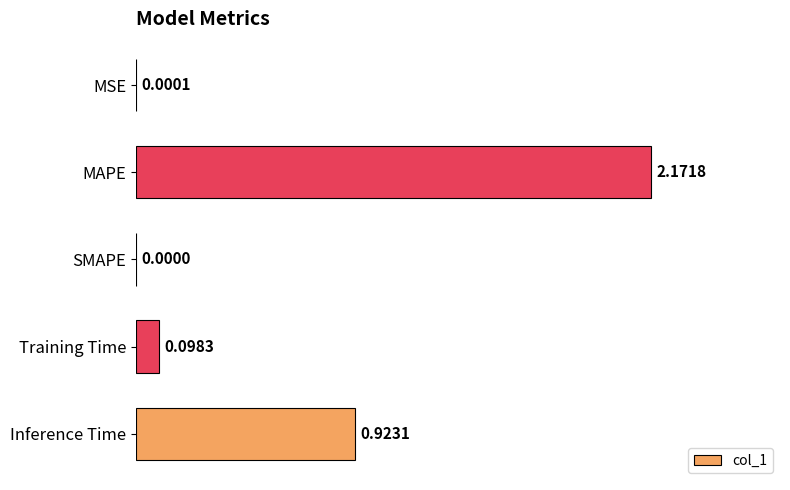

What is the sum of all values?

3.2